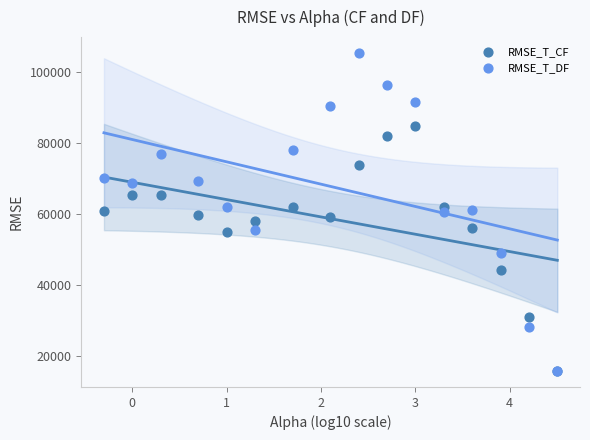

In the RMSE_T_CF series, what Y value is closest to 50343?

54971.7